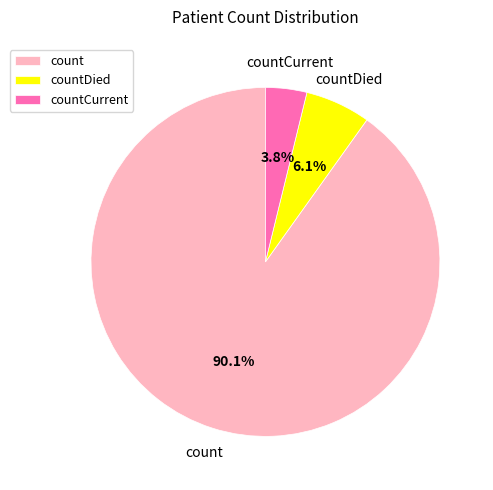

Which category has the smallest portion of the pie?

countCurrent